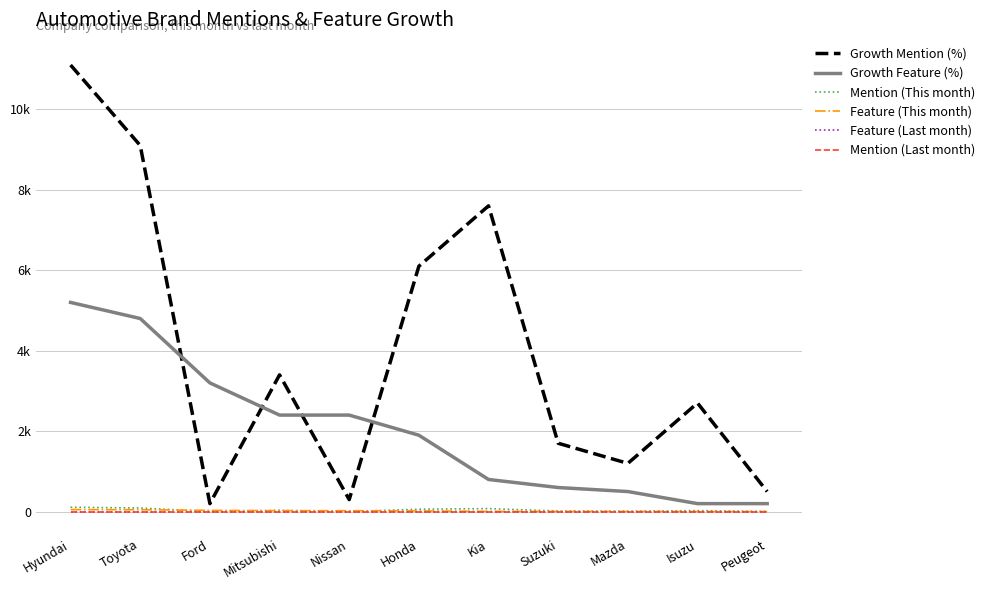

How many lines are shown in the chart?

6